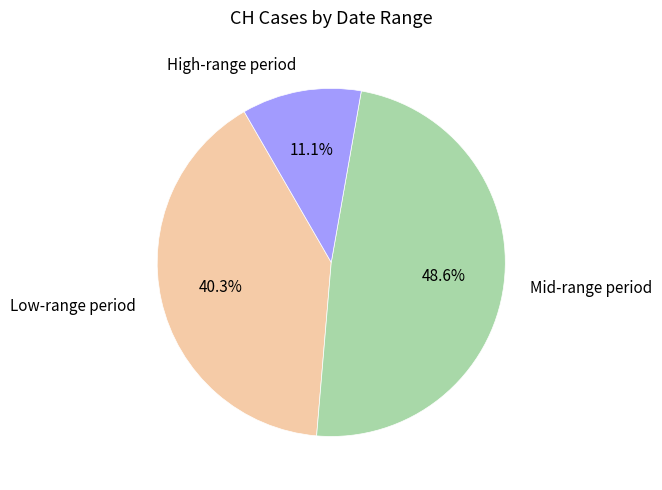

Rank the categories by value from highest to lowest.

Mid-range period, Low-range period, High-range period